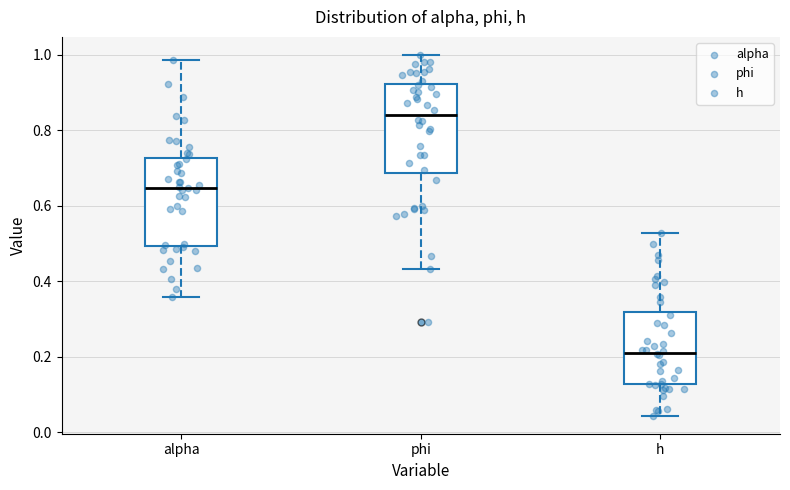

Reading left to right, read every box against the y-axis: the position of its median line, the range the box covers, and the ends of its whiskers. The values are not printed on the chart, so give them approximately, as read against the axis.

alpha: median 0.64, box 0.50 to 0.72, whiskers 0.36 to 0.98
phi: median 0.84, box 0.68 to 0.92, whiskers 0.44 to 1.00
h: median 0.22, box 0.12 to 0.32, whiskers 0.04 to 0.52